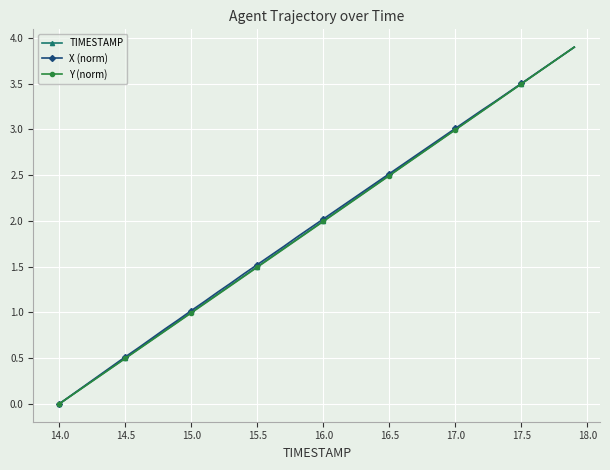

True or false: X (norm) has more than 1 points higher than both neighbors.

False